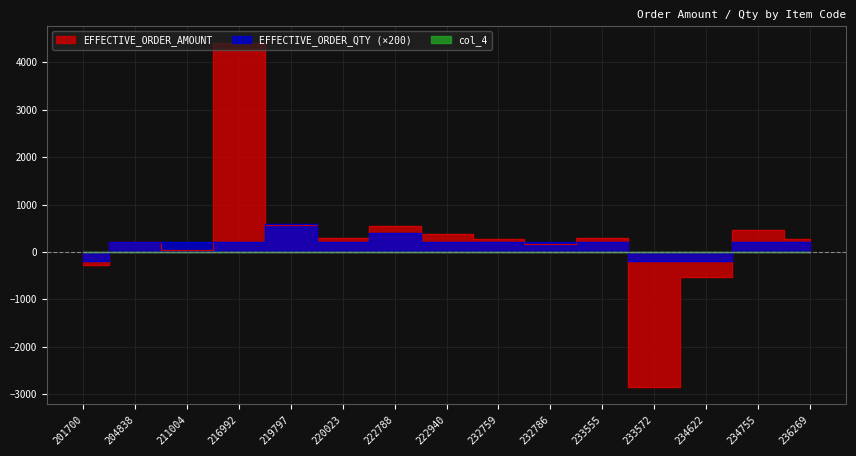

The value of EFFECTIVE_ORDER_QTY at 201700 is -200. True or false?

True